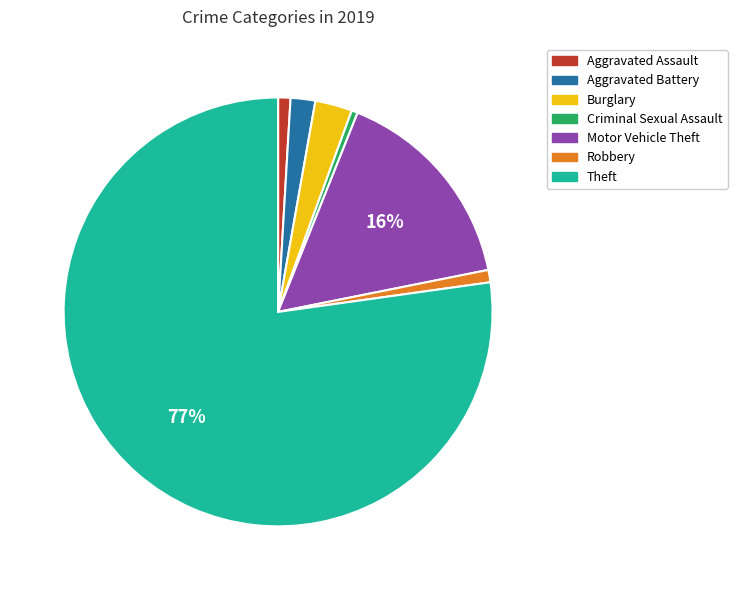

To the nearest percent, what is the difference between the largest and smallest slice percentages?

77%